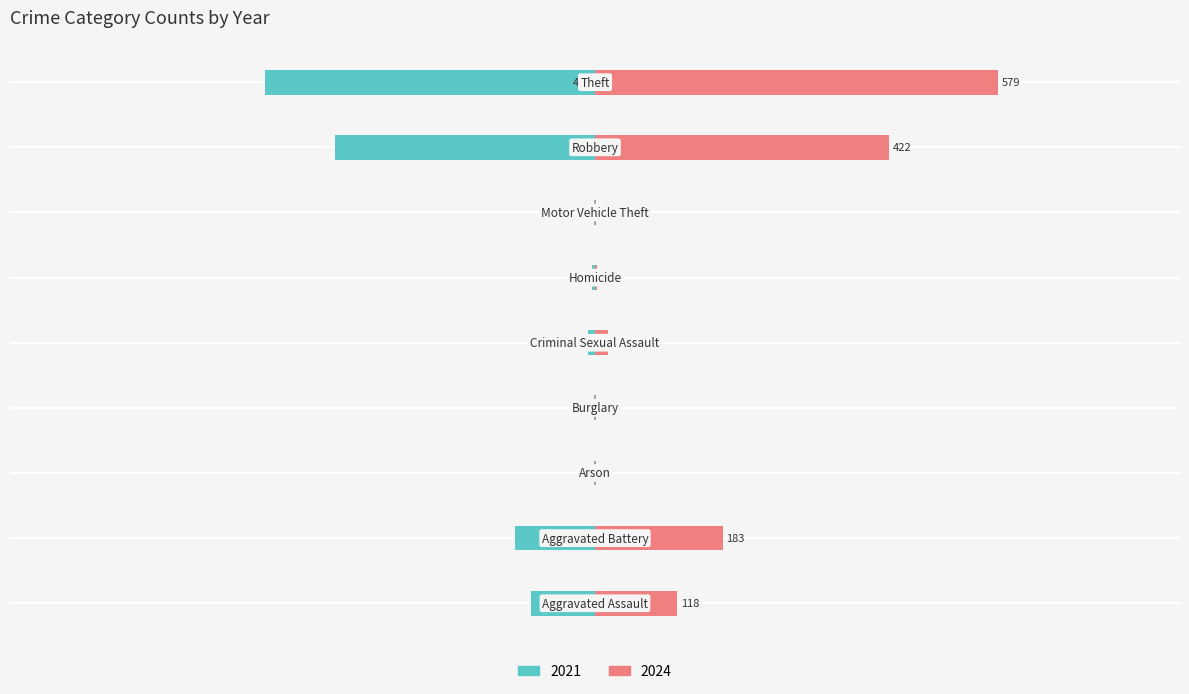

At which label does 2021 first exceed -10?

Arson